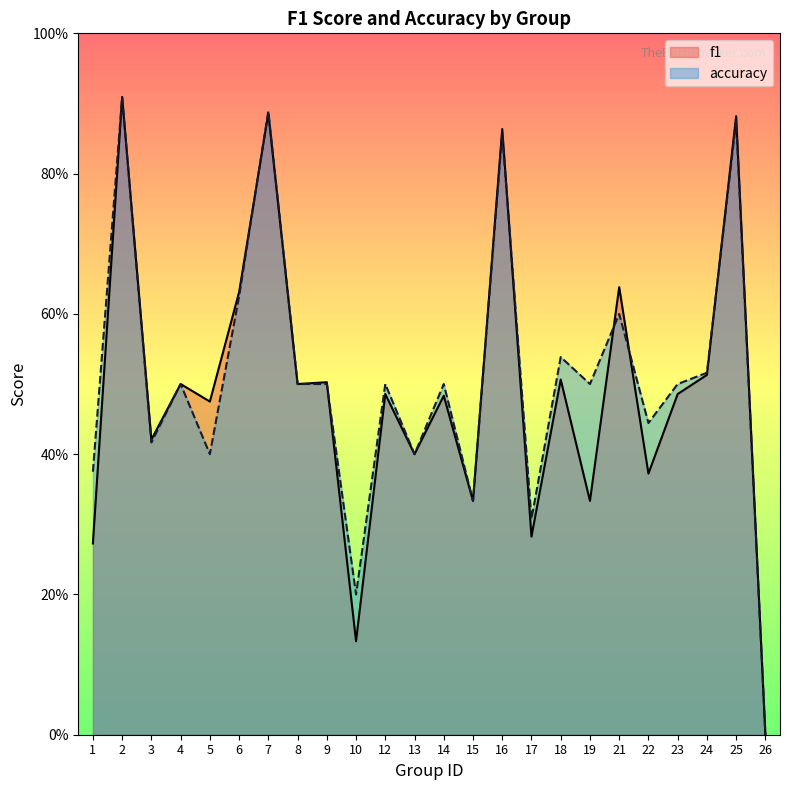

At 23, list the series in order from largest to smallest.

accuracy, f1